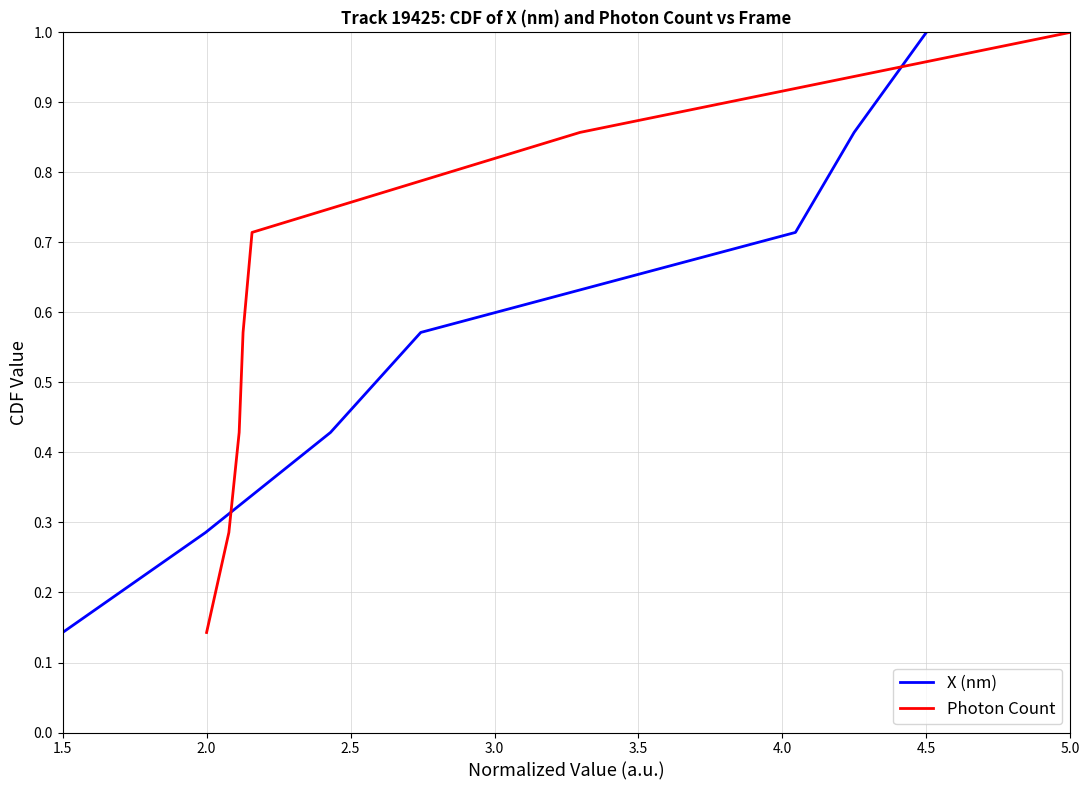

Where is Photon Count nearest to the value 0?

2.0